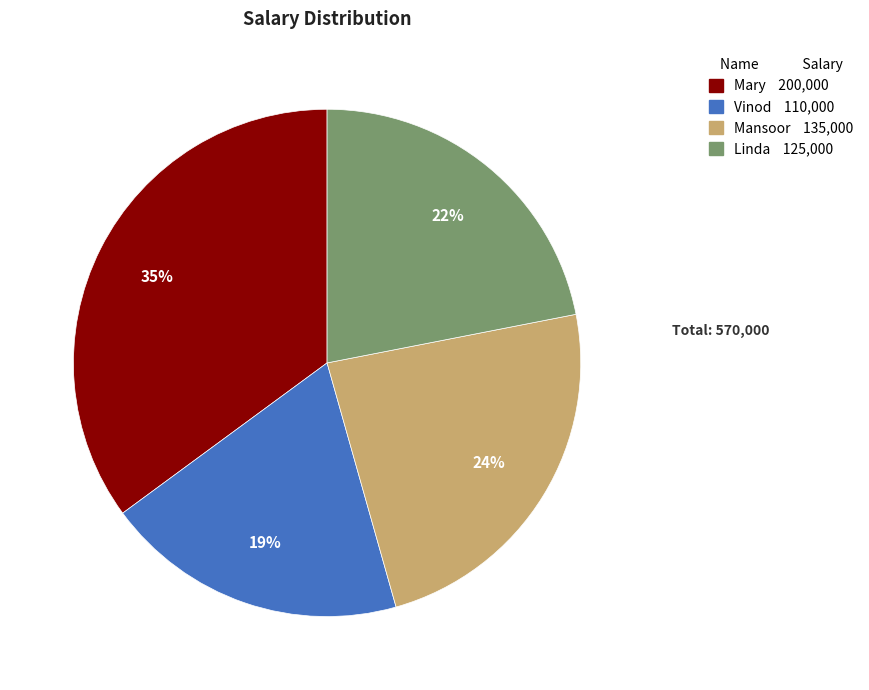

Is the sum of Vinod and Mary greater than half?

Yes